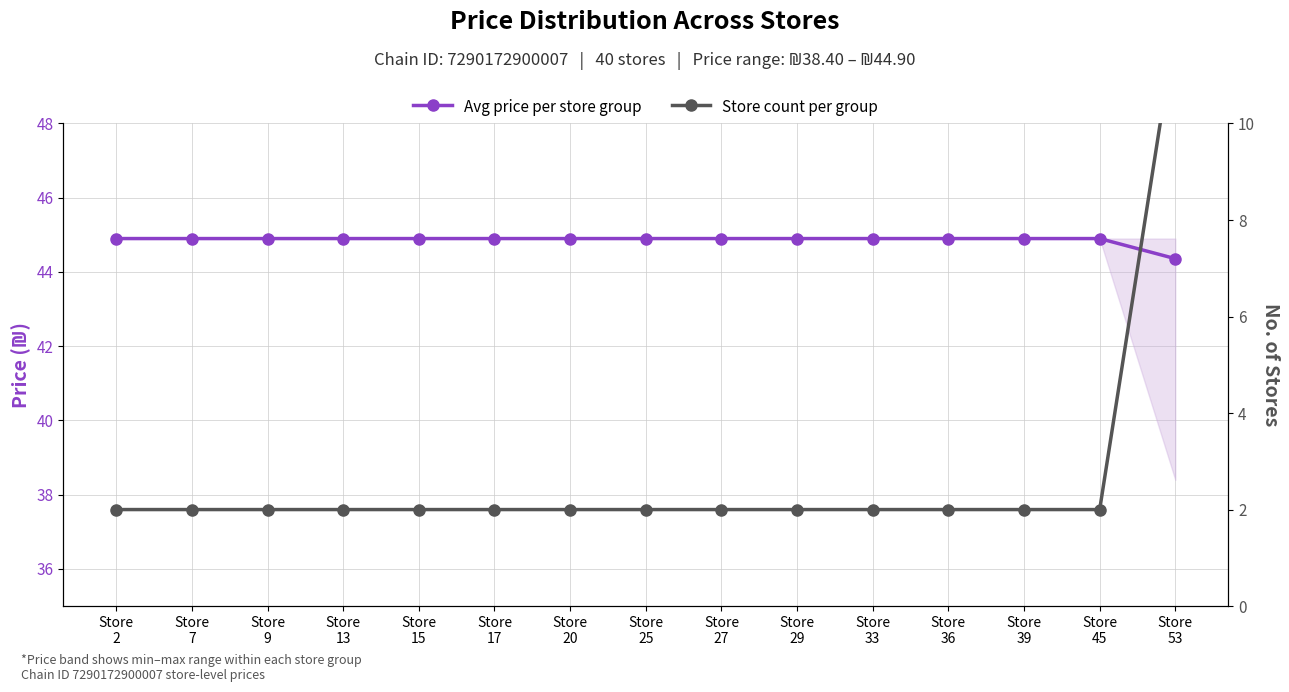

True or false: Store count per group and Avg price per store group intersect in this chart.

False